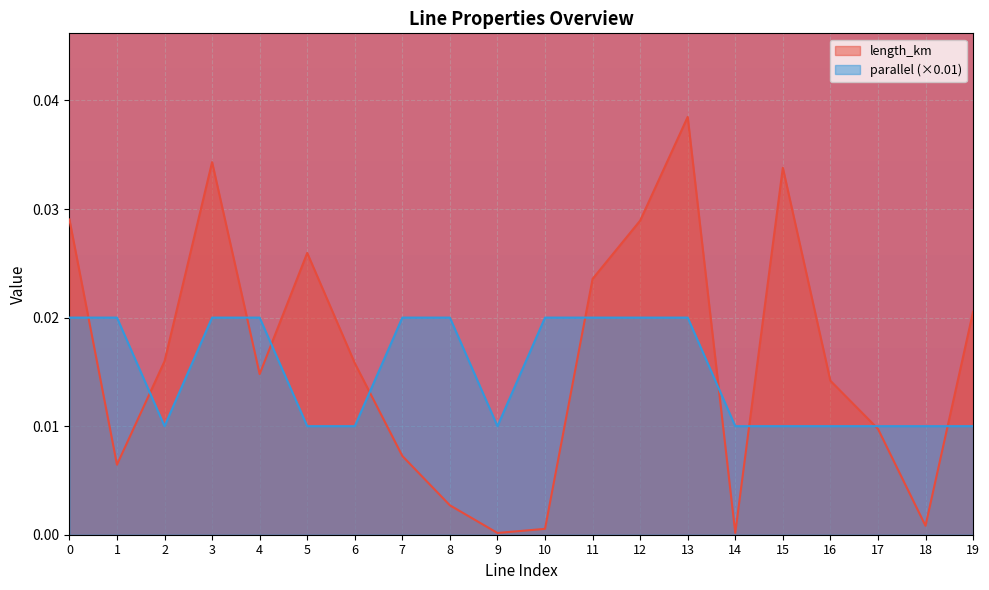

At which category does the chart reach its minimum across all series?

9